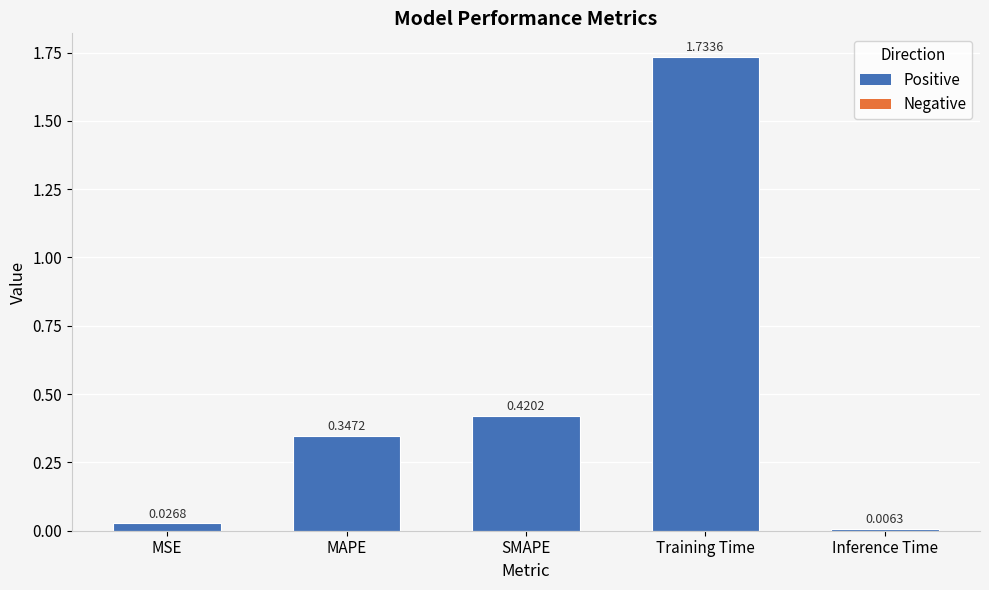

What is the label of the 2nd bar from the left?

MAPE